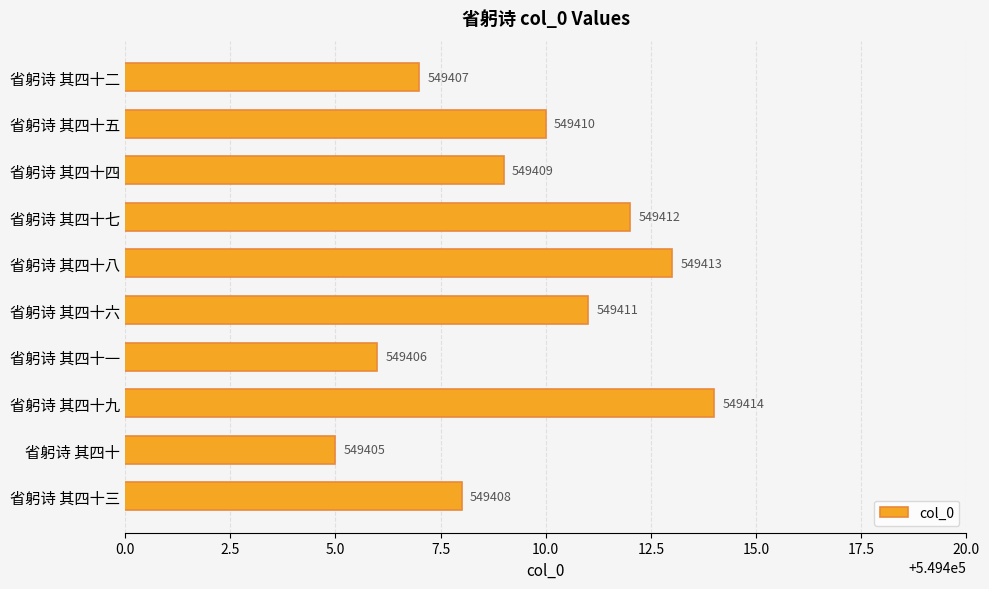

Is it true that the value at 省躬诗 其四十三 is 886030?

False